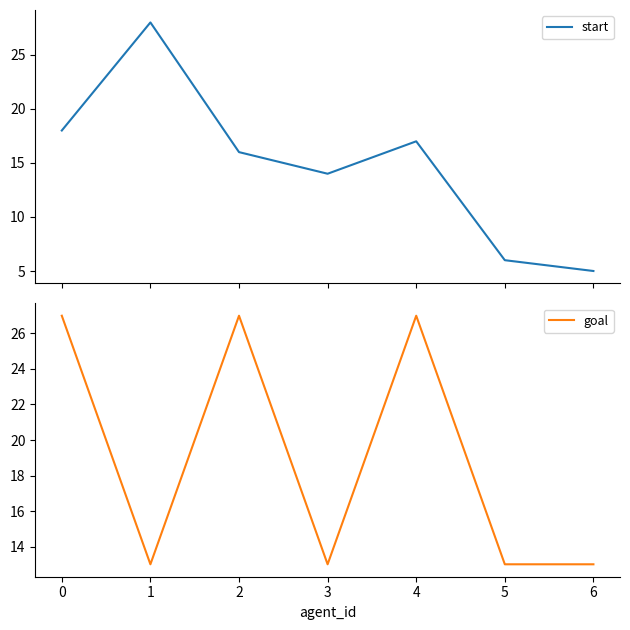

What is the sum of all start values?

104